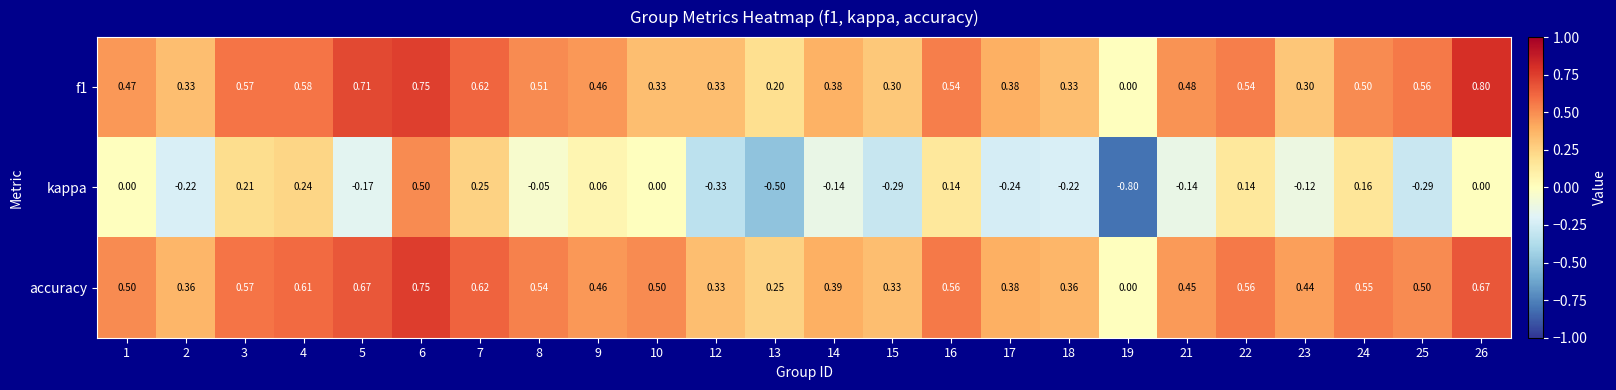

How many values in f1 are above zero?

23